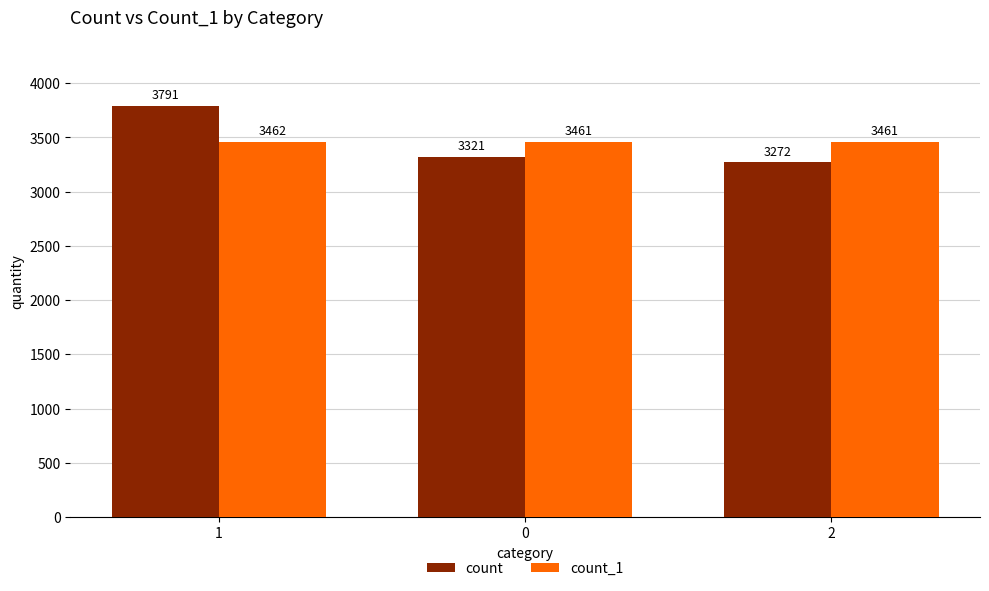

Are the bars horizontal?

No